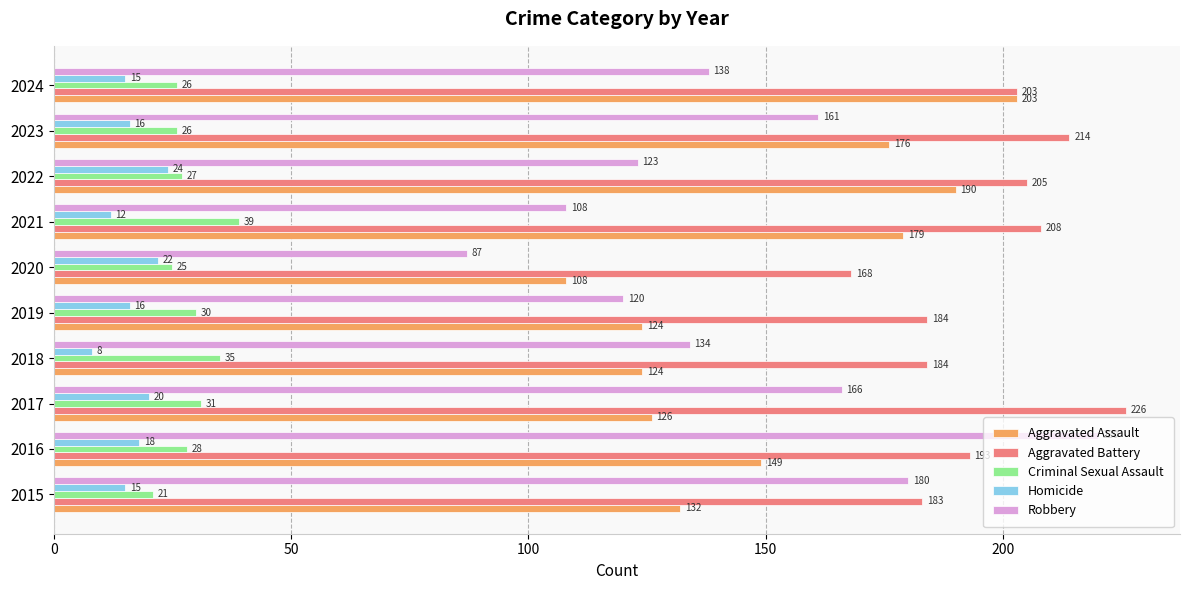

Rank the series at 2015 from highest to lowest value.

Aggravated Battery, Robbery, Aggravated Assault, Criminal Sexual Assault, Homicide